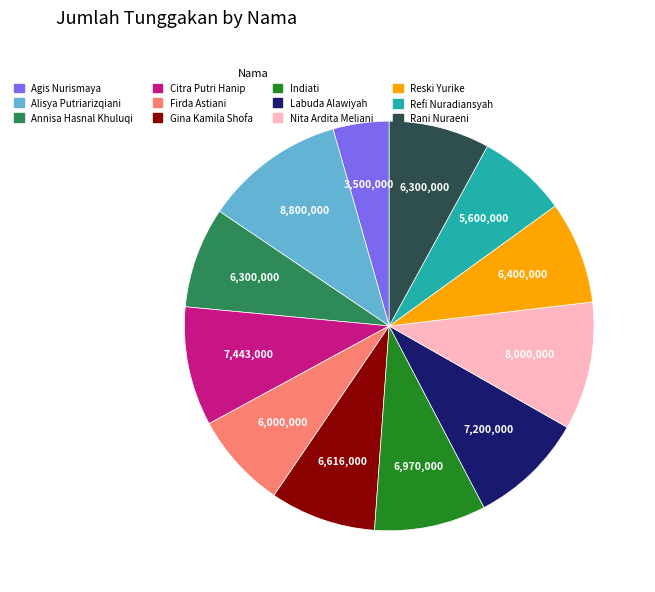

Does Annisa Hasnal Khuluqi represent more than half of the total?

No